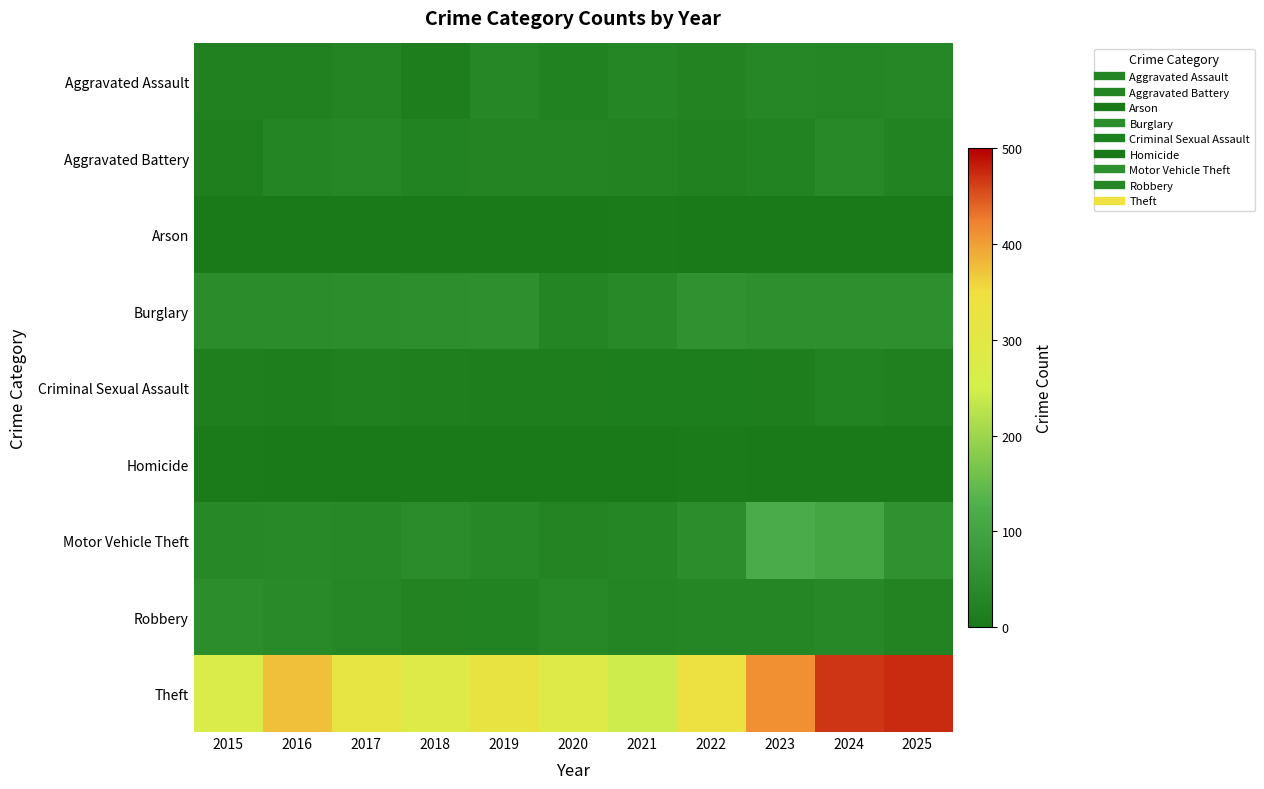

Rank the series by their maximum value, from highest to lowest.

Theft, Motor Vehicle Theft, Burglary, Robbery, Aggravated Battery, Aggravated Assault, Criminal Sexual Assault, Arson, Homicide